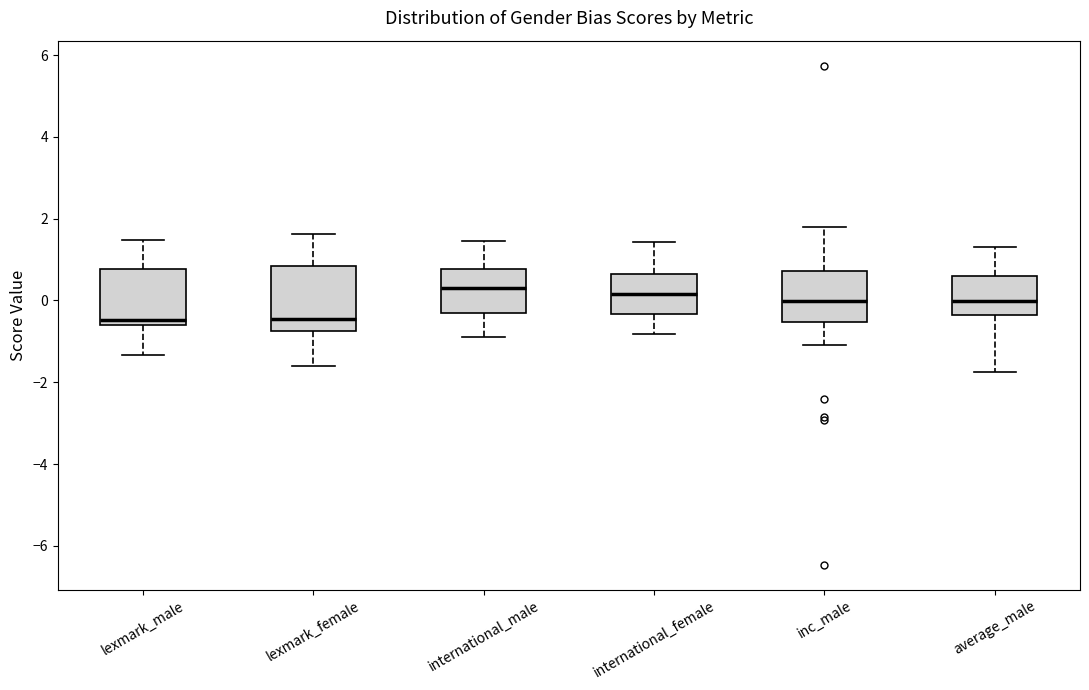

Reading left to right, transcribe this box plot: for each box, give where its median line is, the range the box spans, and where its two whiskers end, as read against the y-axis. The values are not printed on the chart, so give them approximately, as read against the axis.

lexmark_male: median -0.4, box -0.6 to 0.8, whiskers -1.4 to 1.4
lexmark_female: median -0.4, box -0.8 to 0.8, whiskers -1.6 to 1.6
international_male: median 0.4, box -0.4 to 0.8, whiskers -1.0 to 1.4
international_female: median 0.2, box -0.4 to 0.6, whiskers -0.8 to 1.4
inc_male: median 0.0, box -0.6 to 0.8, whiskers -1.0 to 1.8
average_male: median 0.0, box -0.4 to 0.6, whiskers -1.8 to 1.4